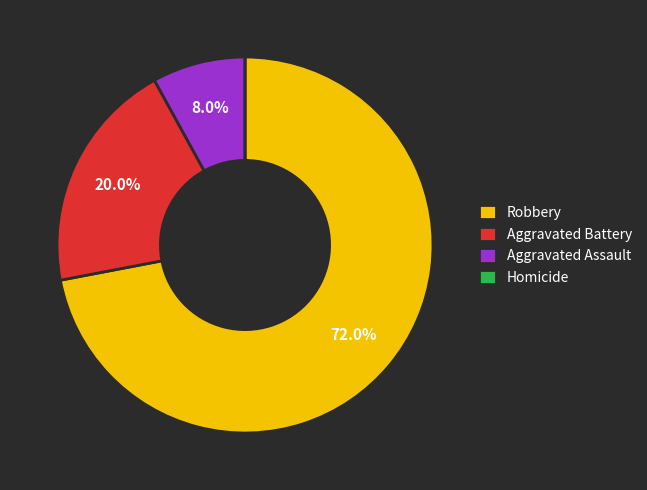

What is the largest slice in the pie chart?

Robbery